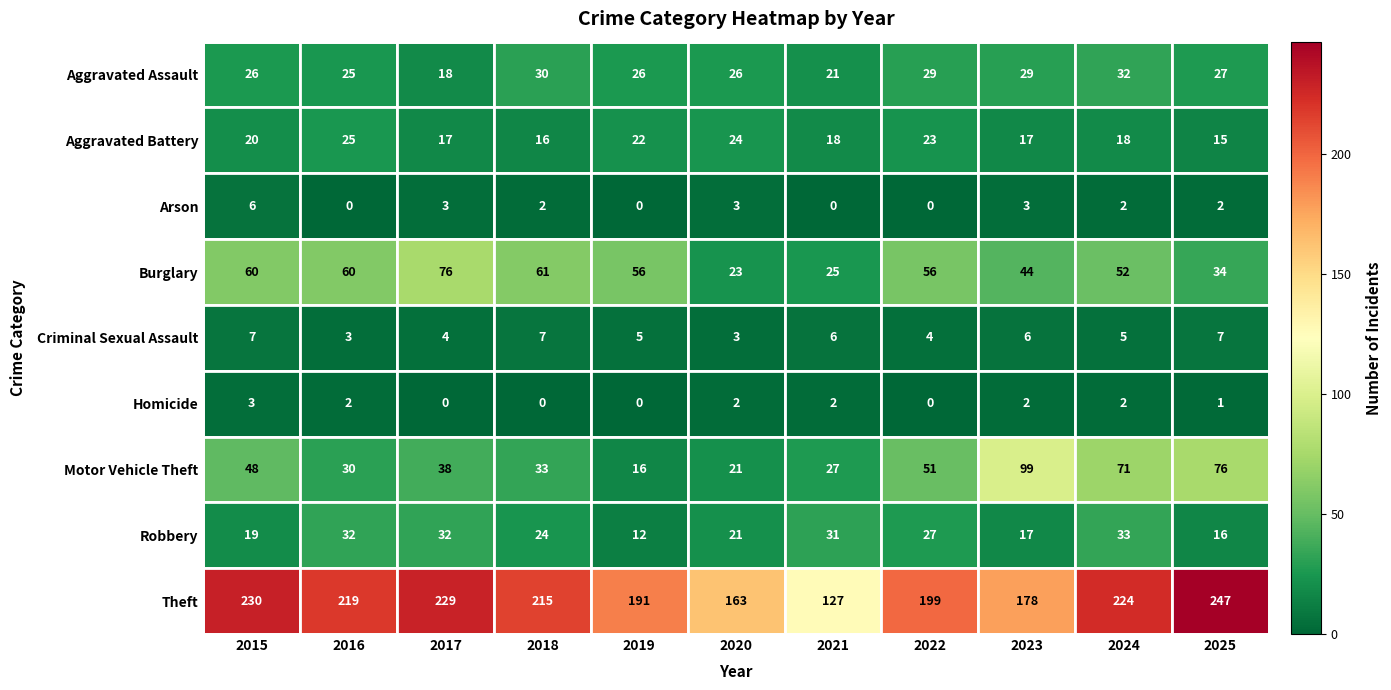

Which series has the largest total across all categories?

Theft